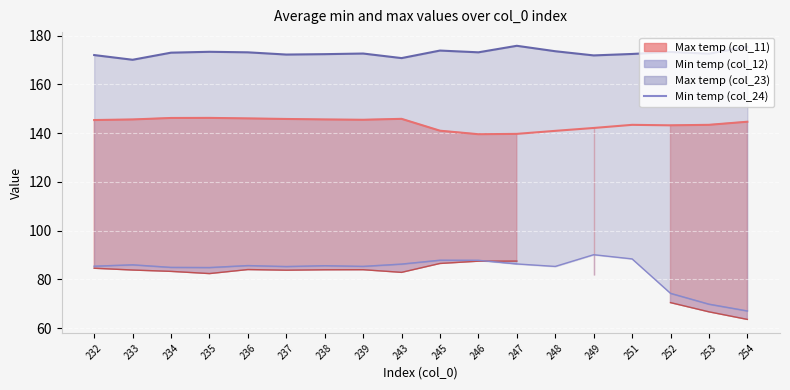

Which category has the lowest value across all series?

254